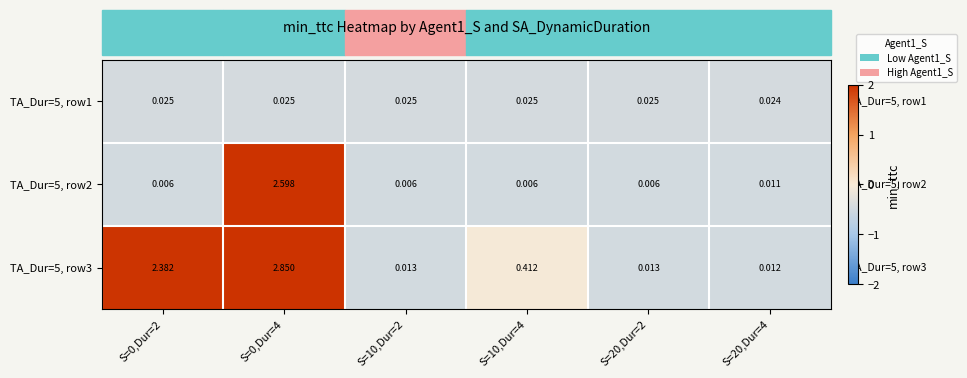

Is the value of TA_Dur=5, row1 at S=0,Dur=2 greater than the value of TA_Dur=5, row2 at S=0,Dur=4?

No